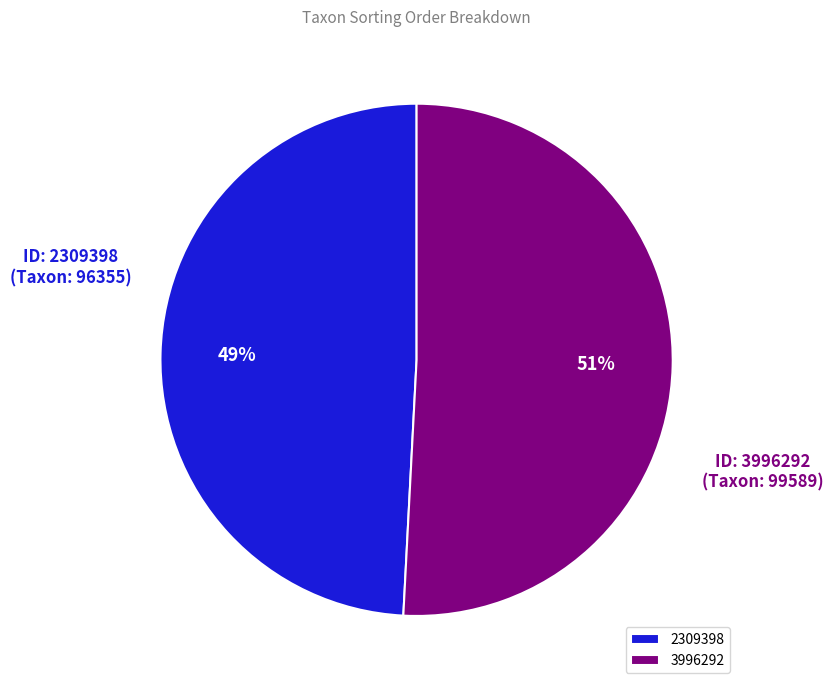

To the nearest percent, what is the combined percentage of 3996292 and 2309398?

100%